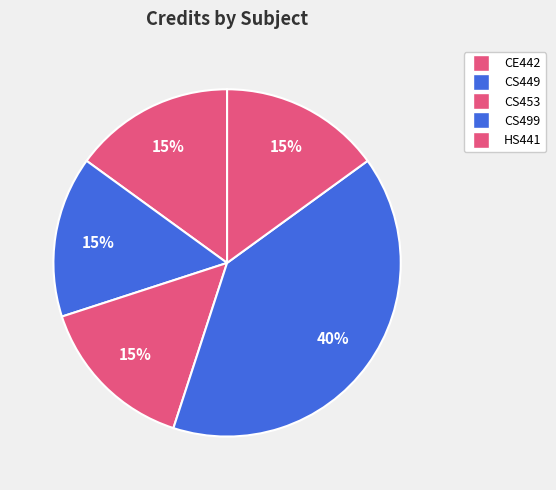

Does any single category account for the majority?

No